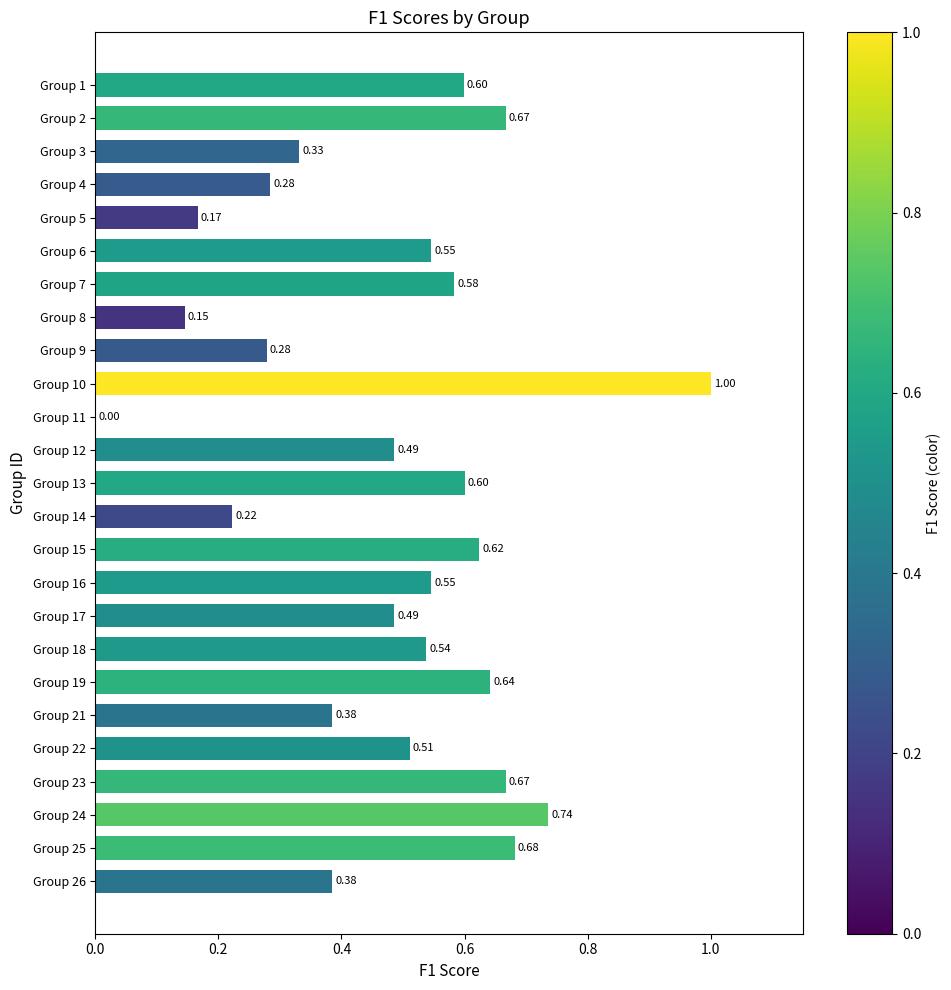

Between Group 1 and Group 16, which is larger?

Group 1